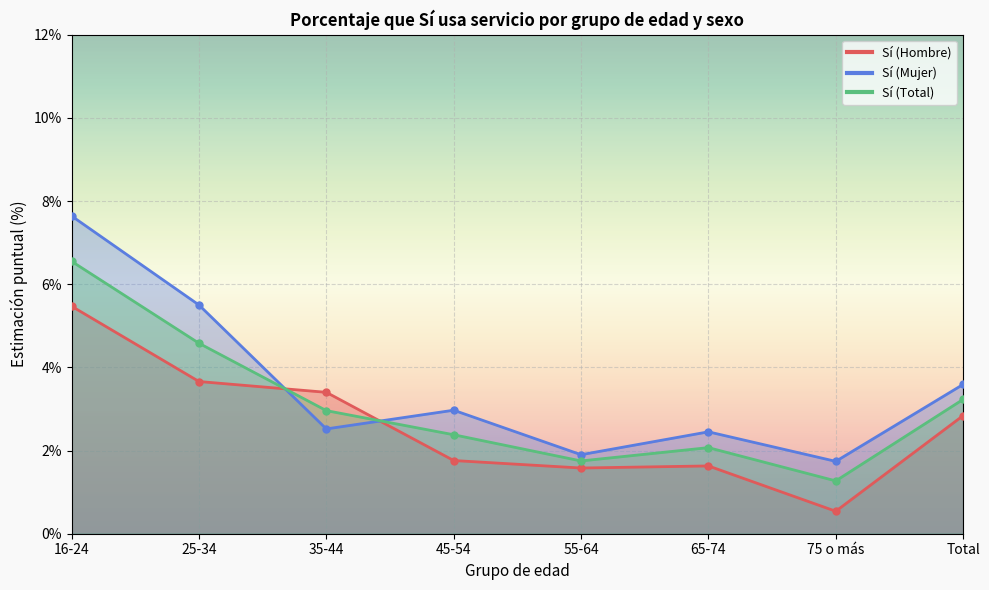

Rank the series by their average value, from lowest to highest.

Sí (Hombre), Sí (Total), Sí (Mujer)